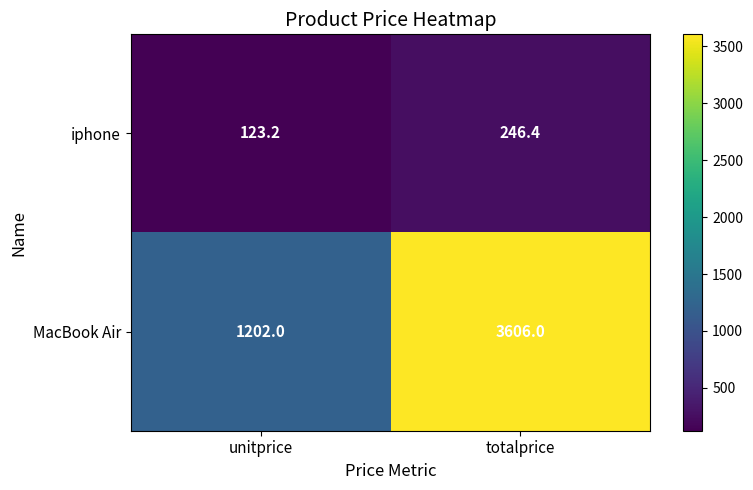

What is the difference between the maximum and minimum values in the MacBook Air series?

2404.0